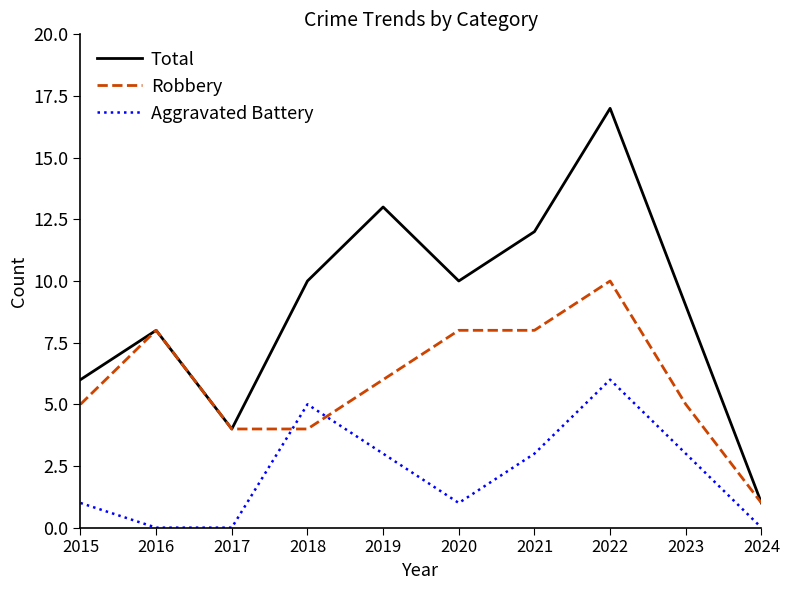

Which label corresponds to the largest value in the chart?

2022